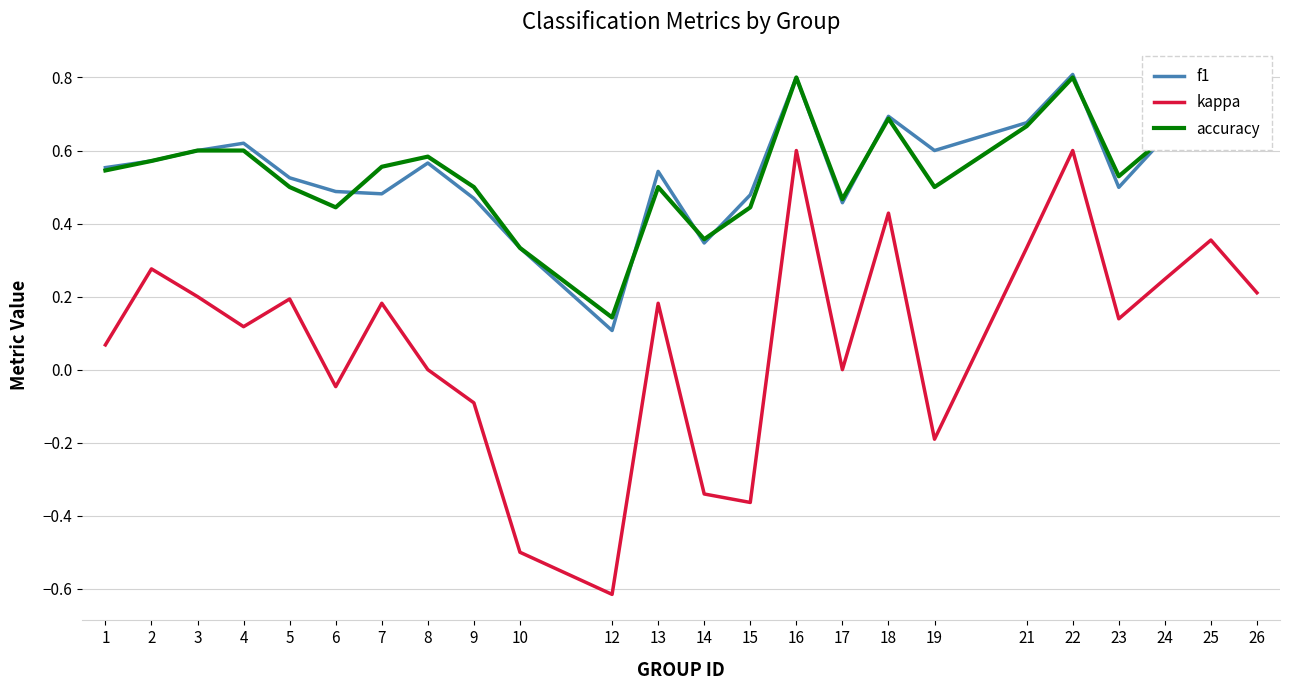

What is the lowest value of the kappa series?

-0.6